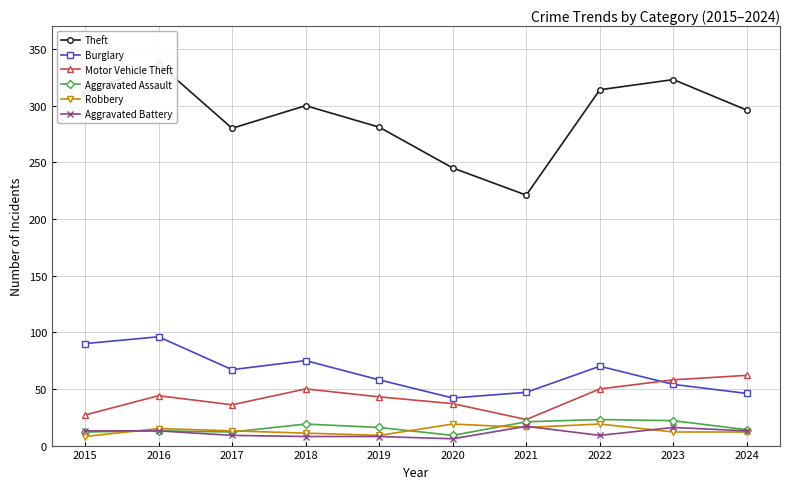

True or false: Motor Vehicle Theft and Aggravated Assault cross at least once.

False